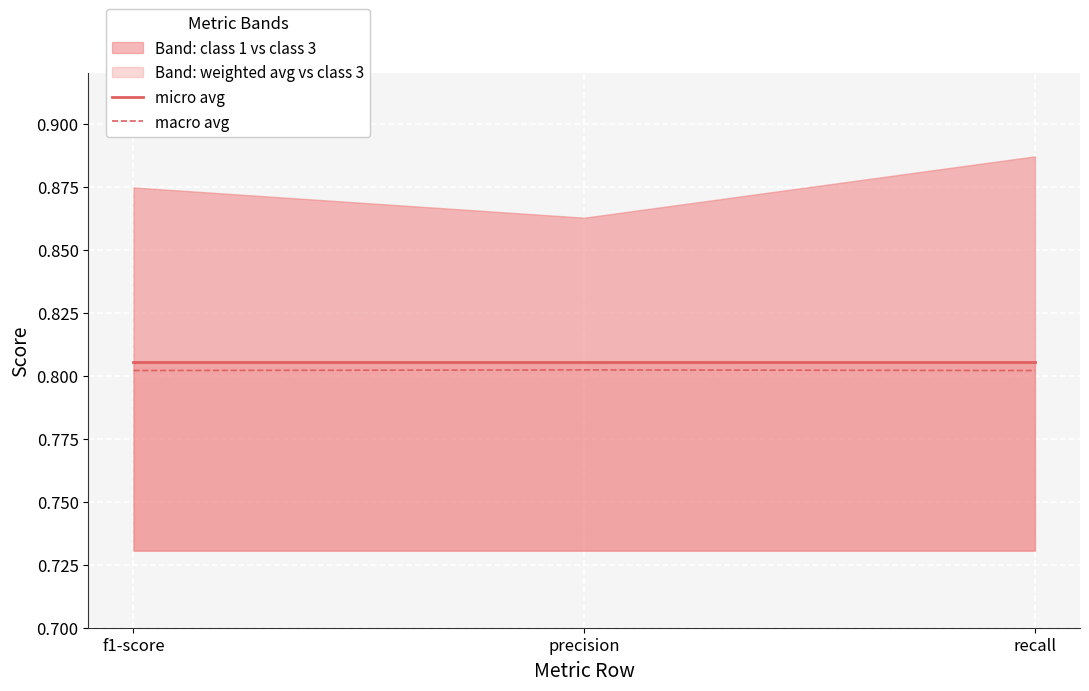

The macro avg series shows 0.6 at f1-score. True or false?

False